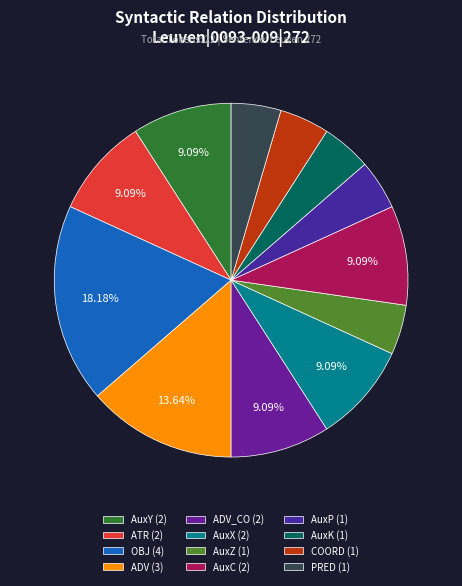

How many segments does this pie chart have?

12